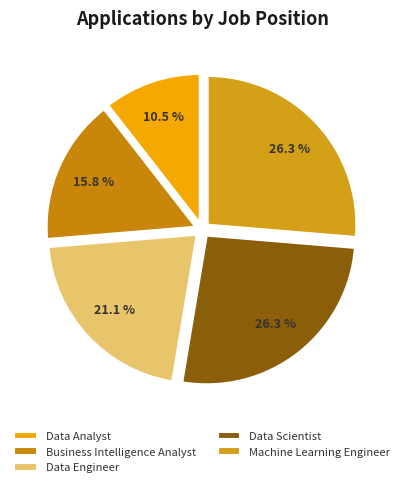

What is the change in value from Business Intelligence Analyst to Data Scientist?

+2